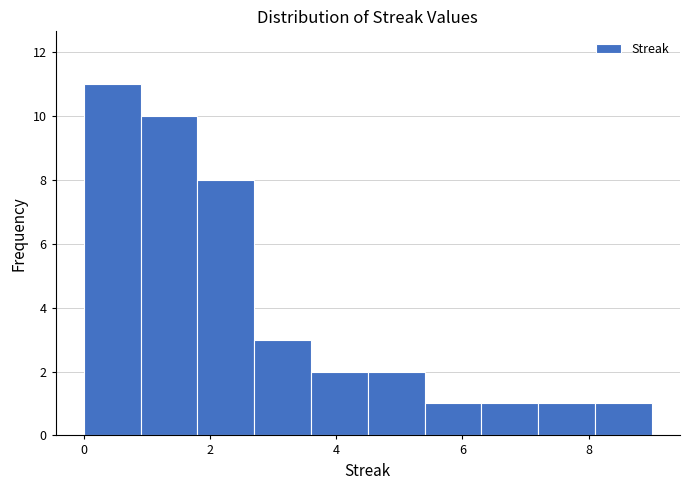

Reading left to right, list every bar in this chart as the range it spans on the x-axis followed by its height. Neither the bar edges nor the heights are printed on the chart, so give them approximately, as read against the axes.

0.0 to 0.9: 11
0.9 to 1.8: 10
1.8 to 2.7: 8
2.7 to 3.6: 3
3.6 to 4.5: 2
4.5 to 5.4: 2
5.4 to 6.3: 1
6.3 to 7.2: 1
7.2 to 8.1: 1
8.1 to 9.0: 1